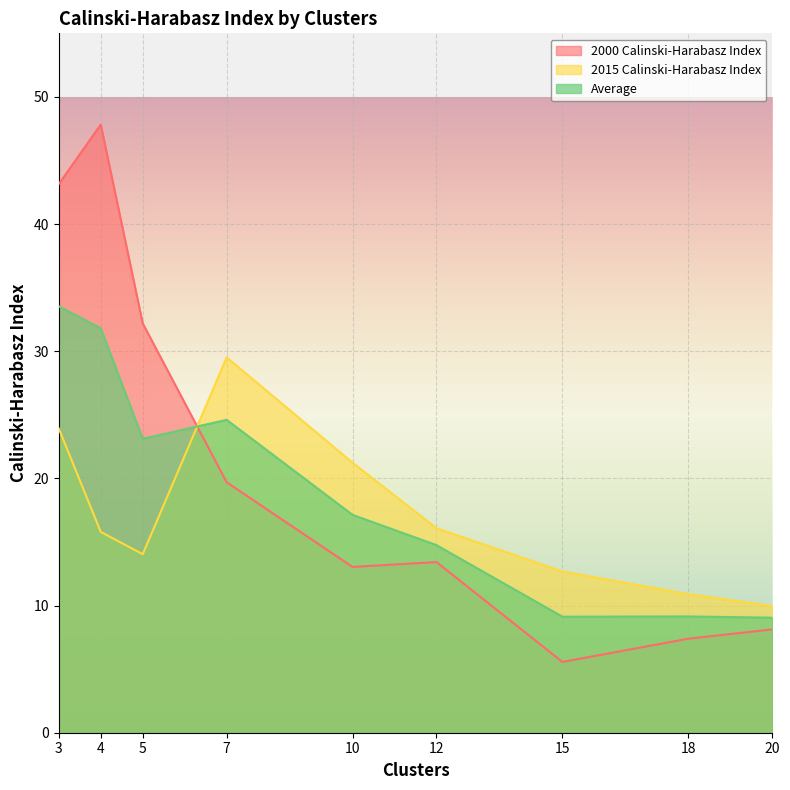

The value of 2015 Calinski-Harabasz Index at 18 is 10.9. True or false?

True